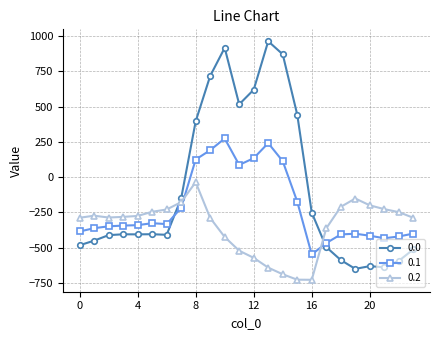

How many distinct data groups are displayed?

3